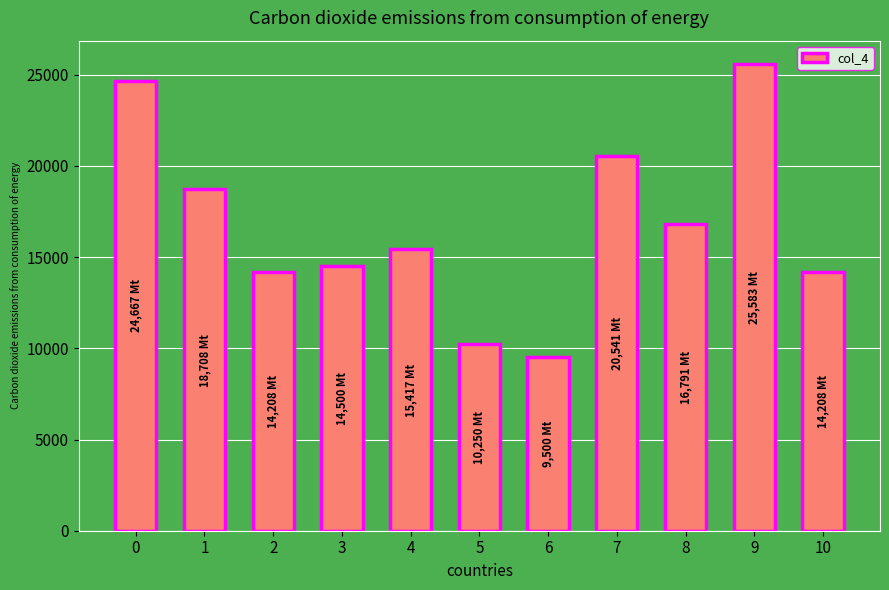

What is the value of the 3rd bar from the left?

14208